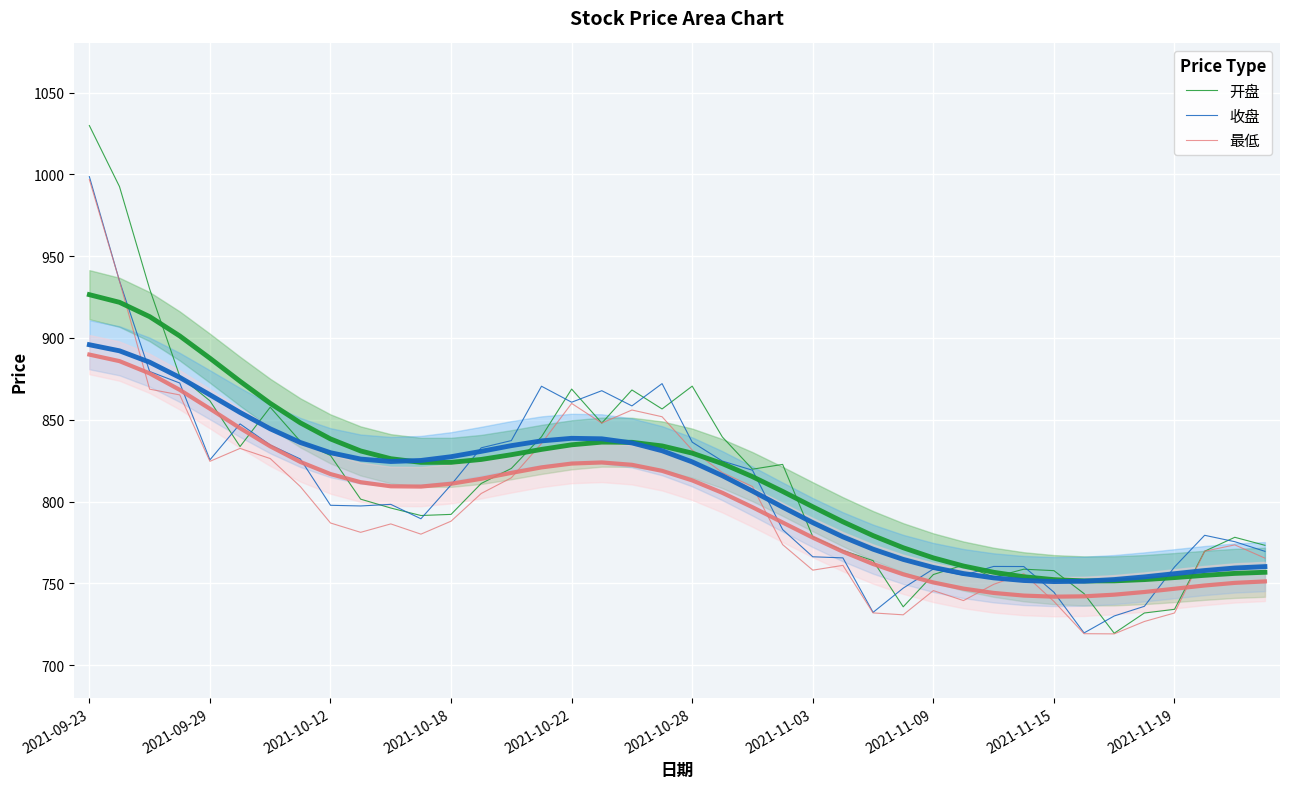

The 最低 series shows 1285.5 at 2021-11-19. True or false?

False